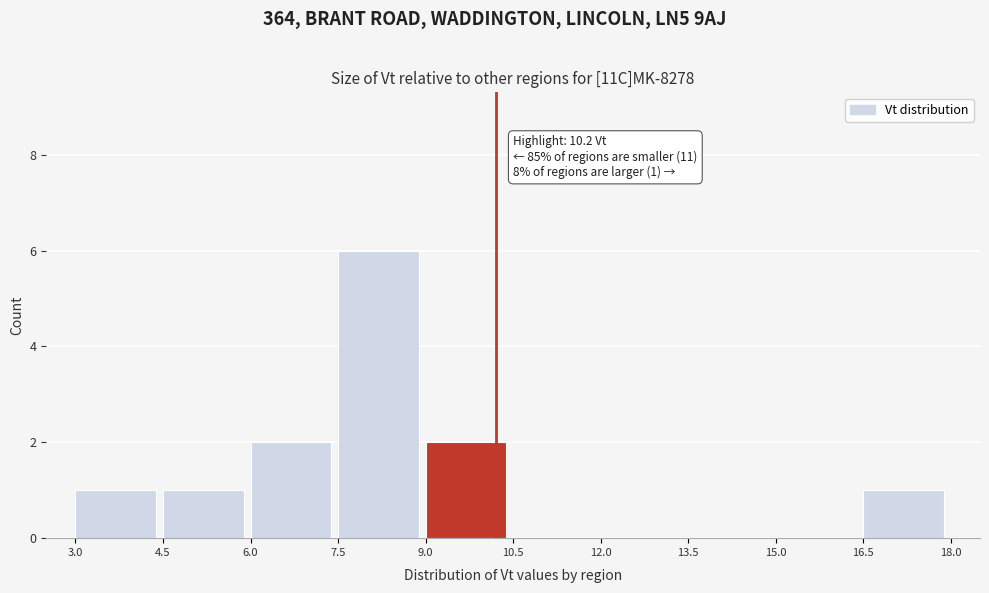

Over which range of the x-axis is the bar tallest?

7.5 to 9.0